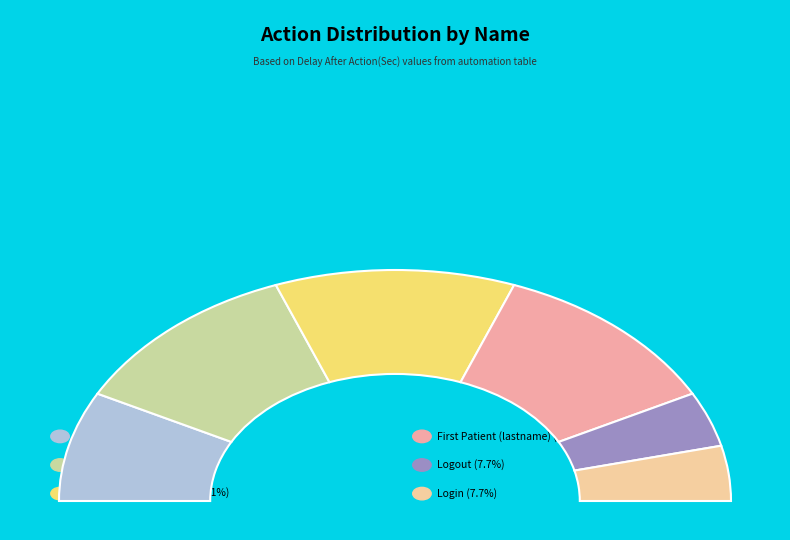

What is the ratio of the value at Login to the value at Logout?

1.0